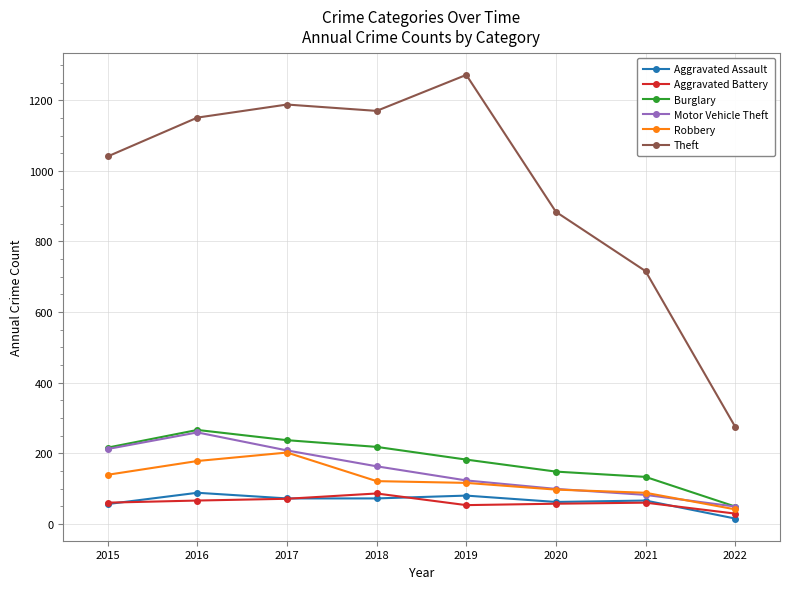

Which series changed the most between 2015 and 2020?

Theft